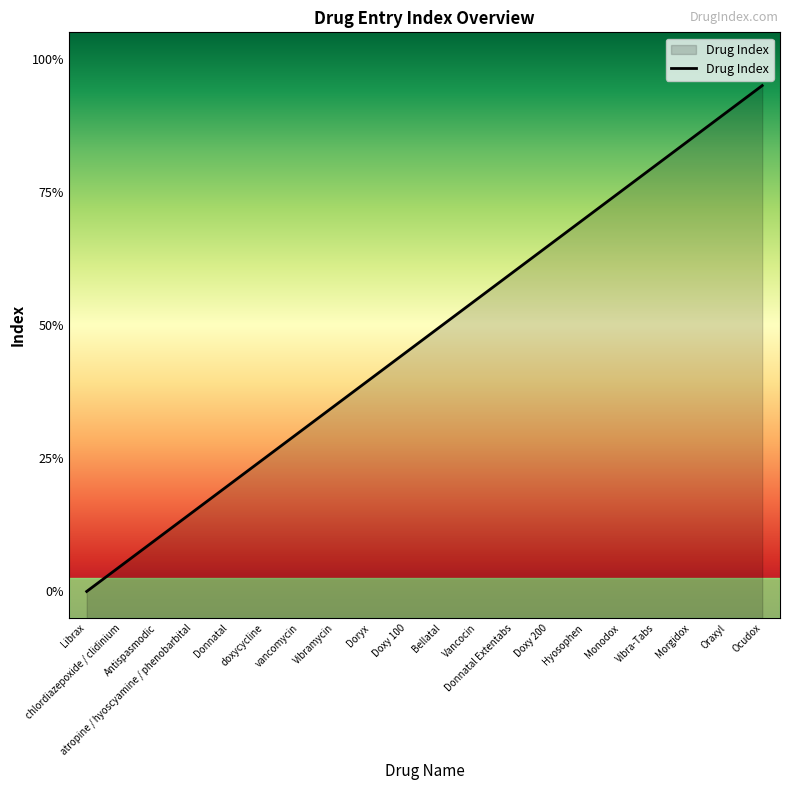

At which label does the data first exceed 10?

Vancocin